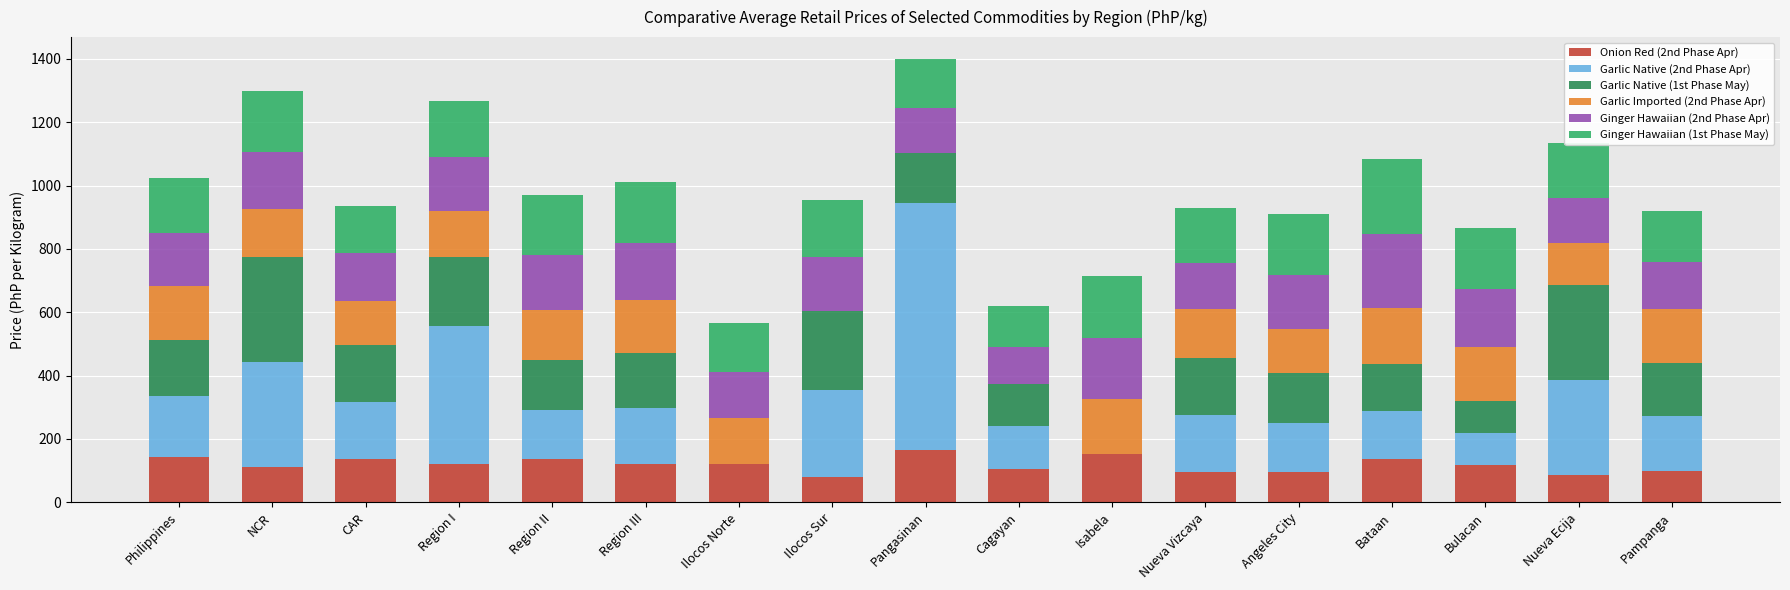

Are the bars horizontal?

No